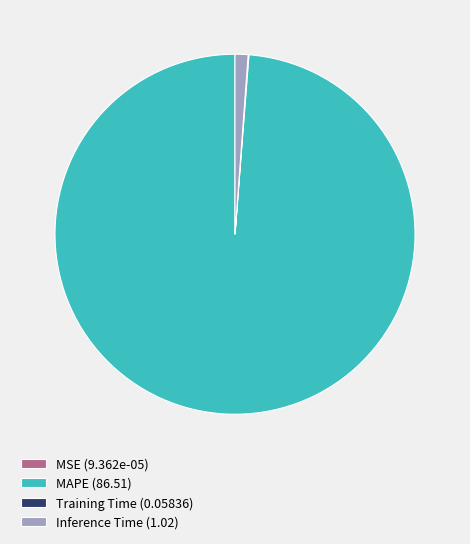

What is the majority slice?

MAPE